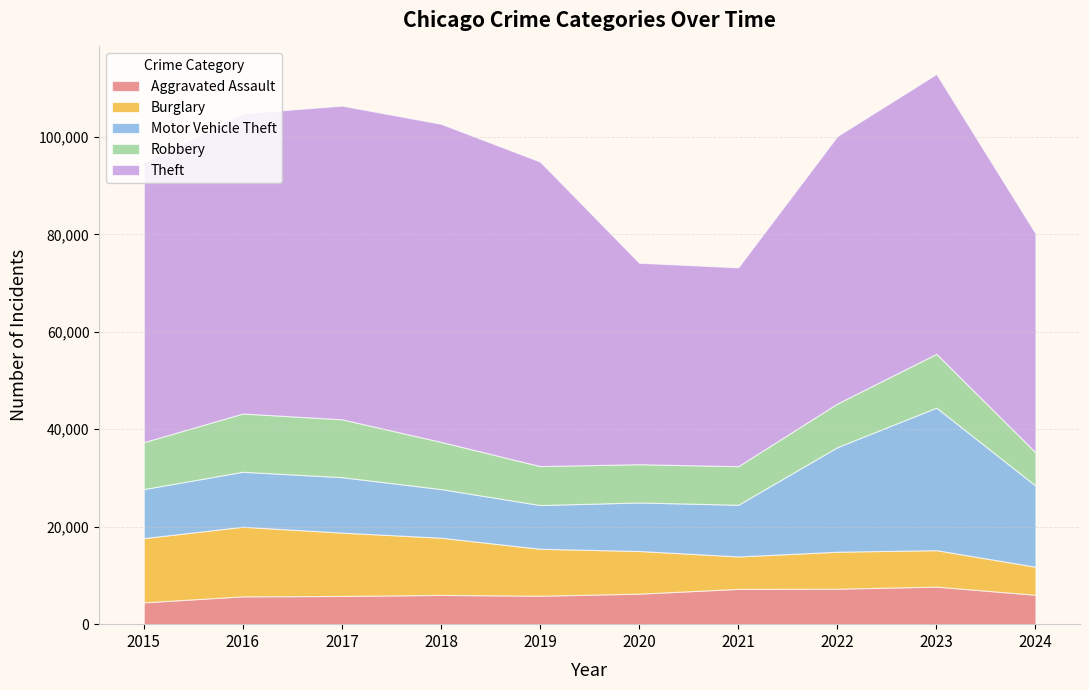

Reading left to right, list all the values displayed in this chart.

Aggravated Assault: 2015=4480	2016=5713	2017=5793	2018=6002	2019=5841	2020=6265	2021=7242	2022=7280	2023=7710	2024=6034
Burglary: 2015=13184	2016=14289	2017=13001	2018=11747	2019=9638	2020=8758	2021=6662	2022=7593	2023=7484	2024=5761
Motor Vehicle Theft: 2015=10068	2016=11285	2017=11380	2018=9985	2019=8977	2020=9959	2021=10604	2022=21463	2023=29250	2024=16662
Robbery: 2015=9638	2016=11960	2017=11880	2018=9681	2019=7995	2020=7855	2021=7920	2022=8963	2023=11052	2024=6833
Theft: 2015=57351	2016=61623	2017=64386	2018=65290	2019=62495	2020=41340	2021=40814	2022=54884	2023=57443	2024=44942